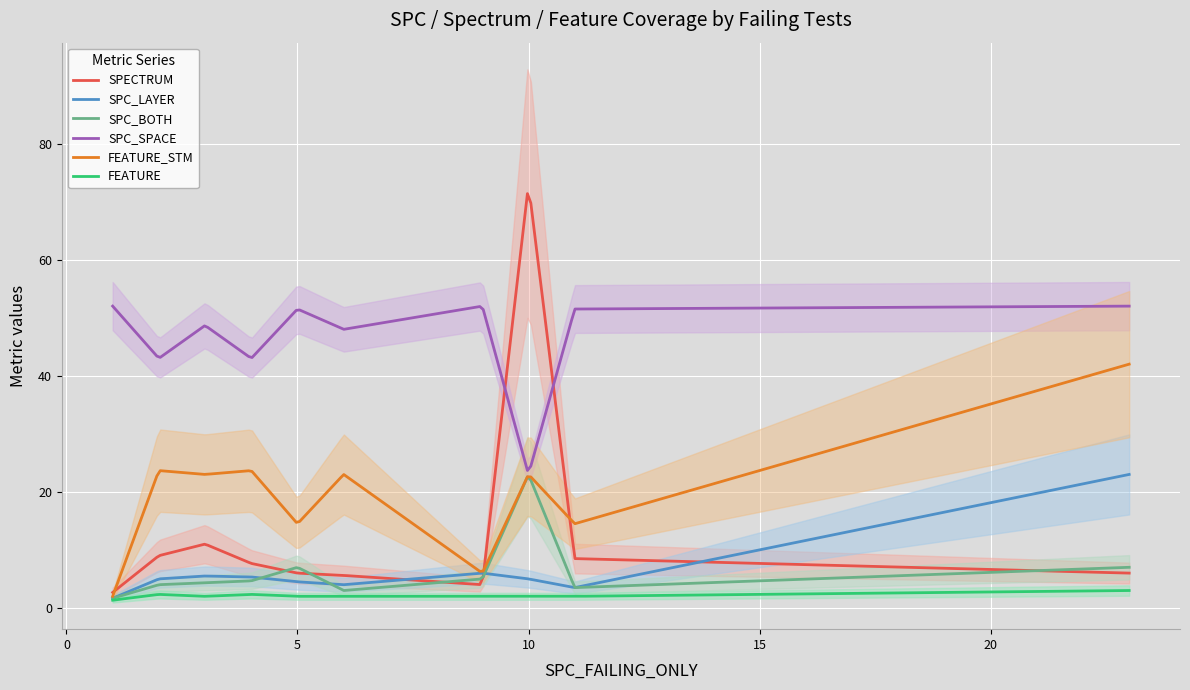

What is the lowest value of the SPC_SPACE series?

23.7